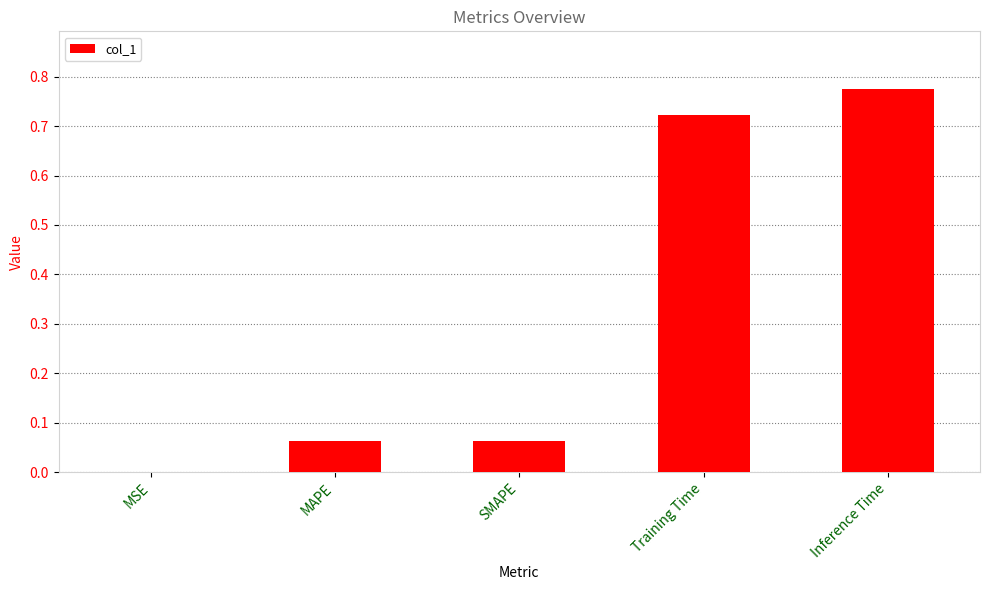

What is the sum of all values?

1.6